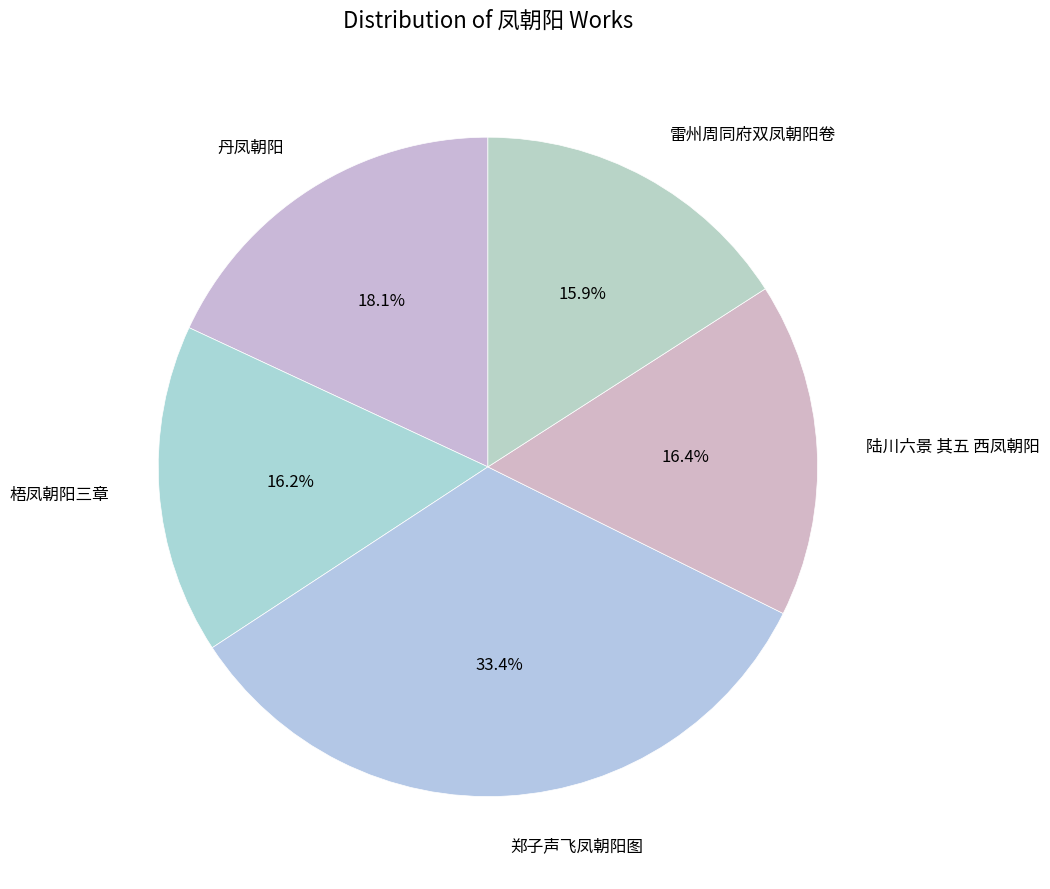

Count the number of slices in the pie.

5